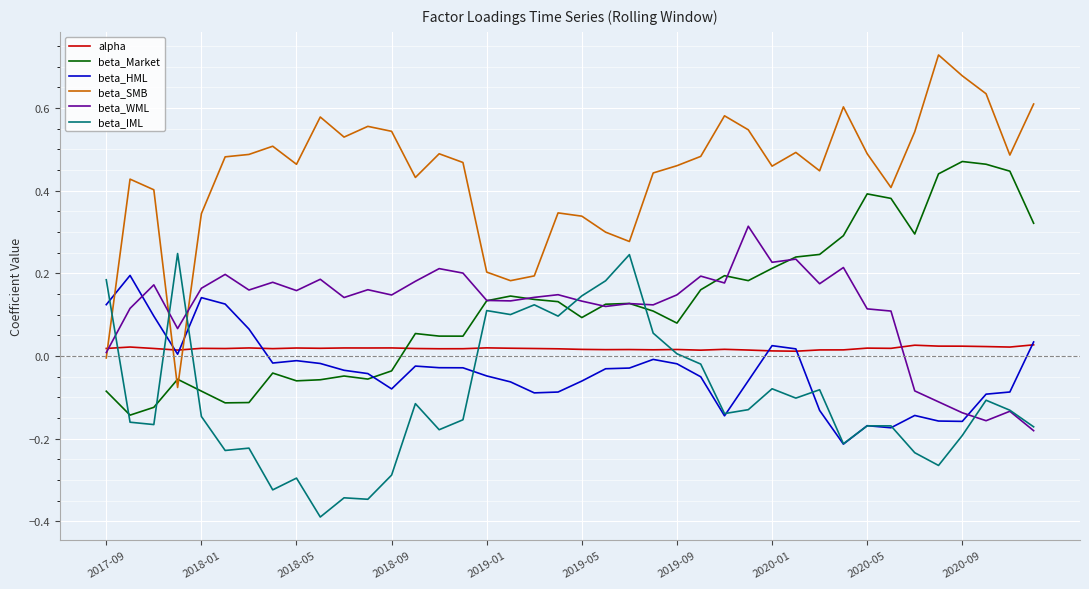

What is the minimum value shown in the chart?

-0.4